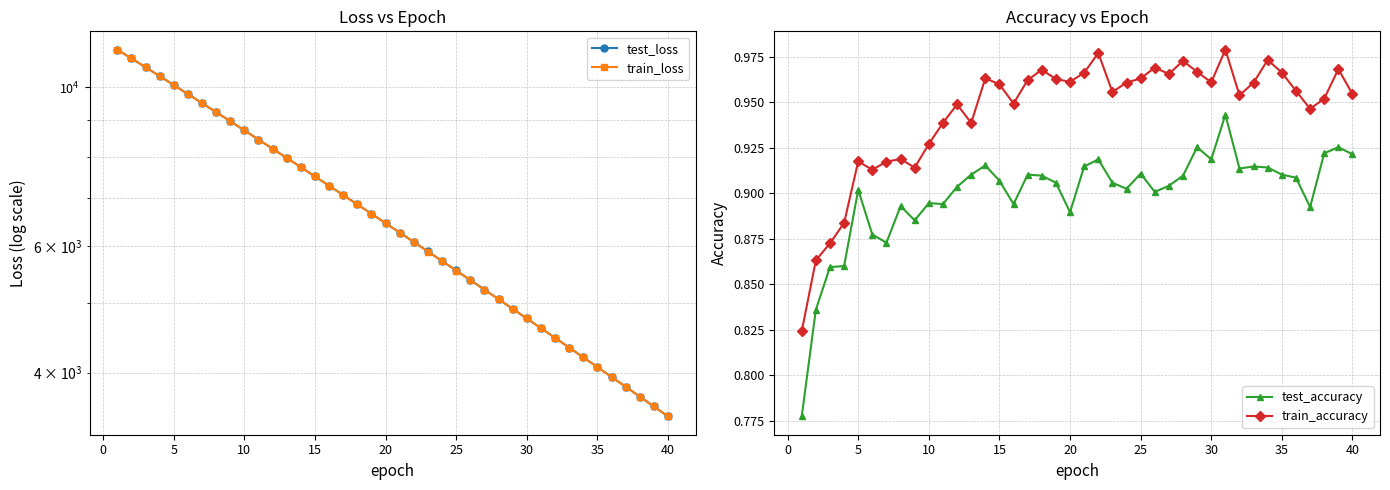

Count the test_accuracy values in the range 0 to 1.

40